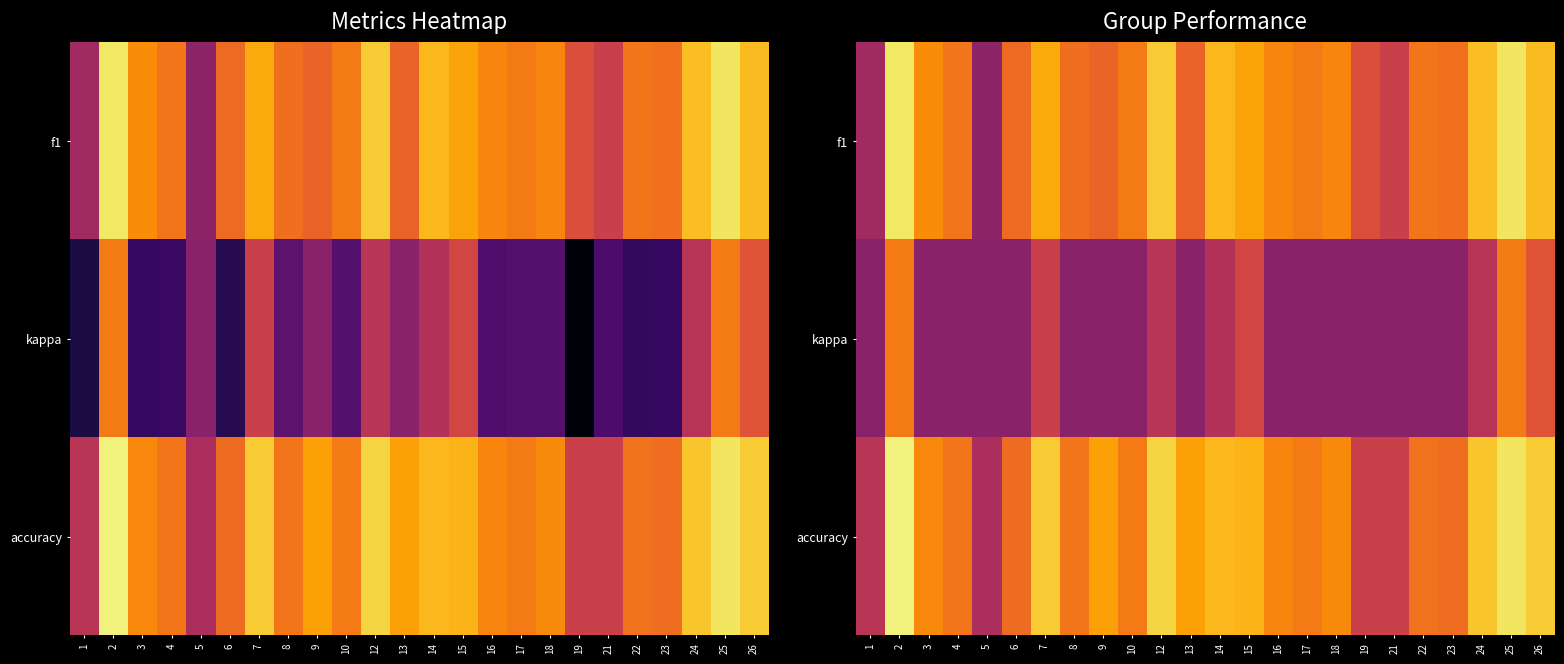

At which label does f1 reach its minimum?

5